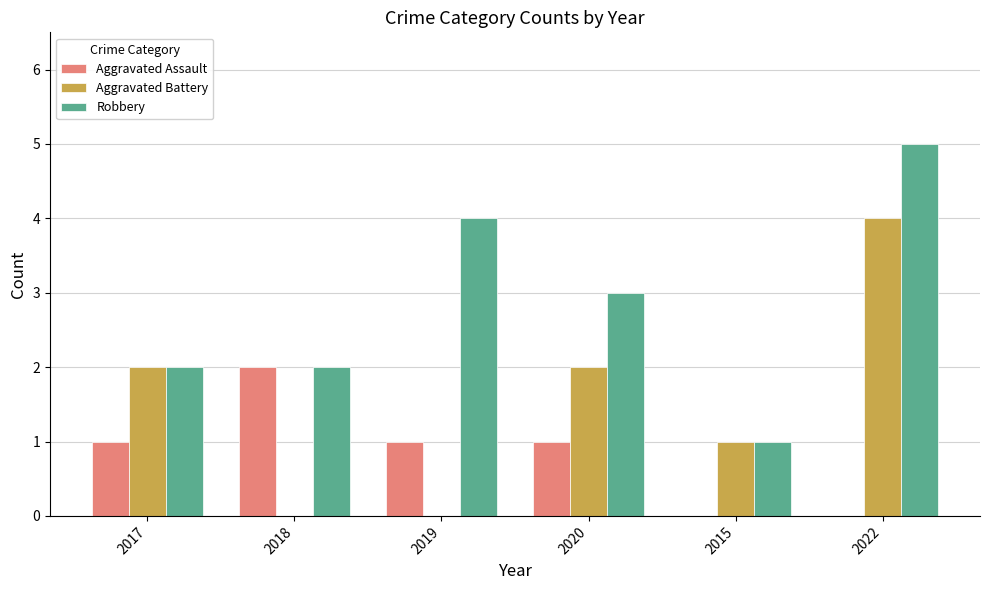

Are the bars grouped side by side (vs. stacked)?

Yes